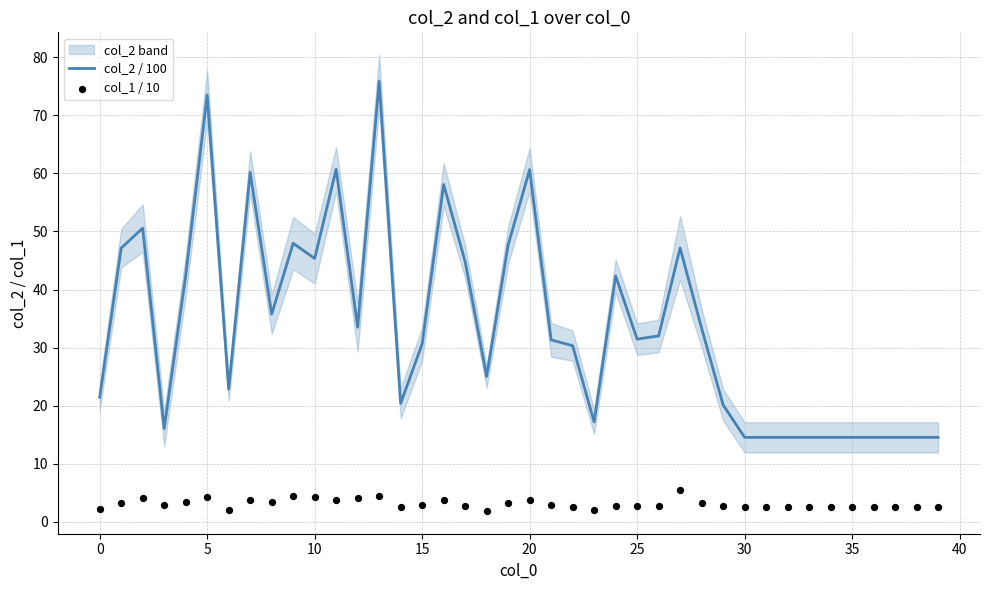

Which series reaches the minimum Y coordinate?

col_1 / 10